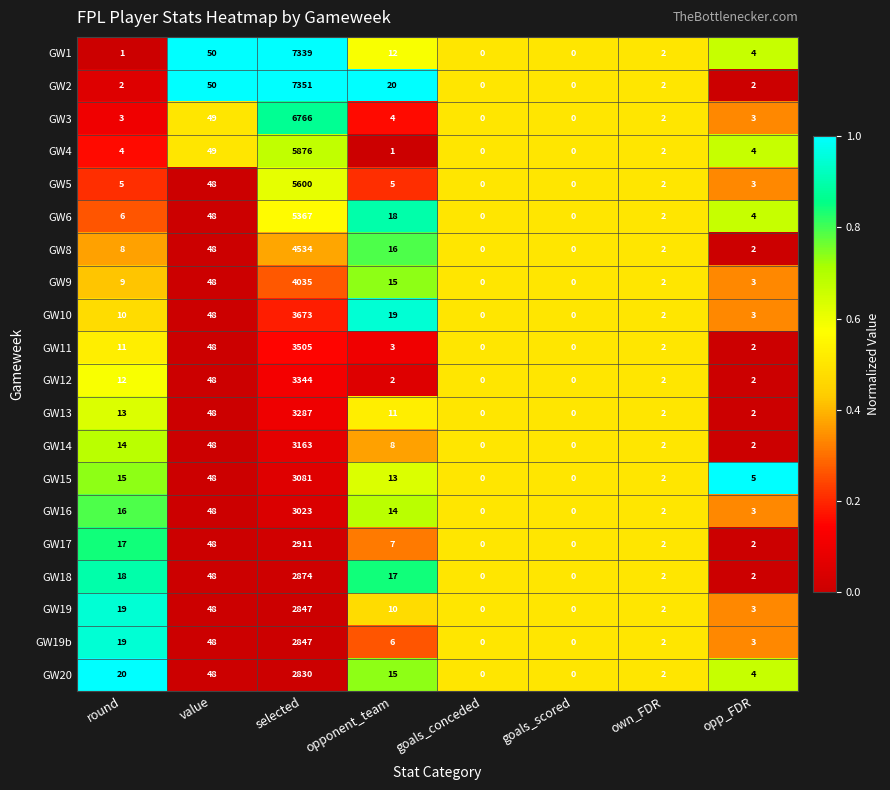

The GW18 series shows 4 at opponent_team. True or false?

False